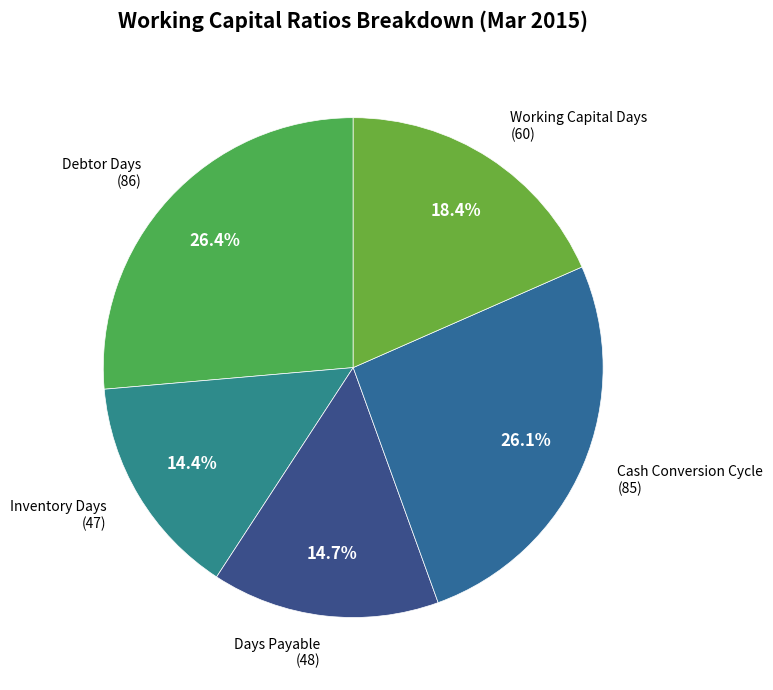

Count the number of slices in the pie.

5